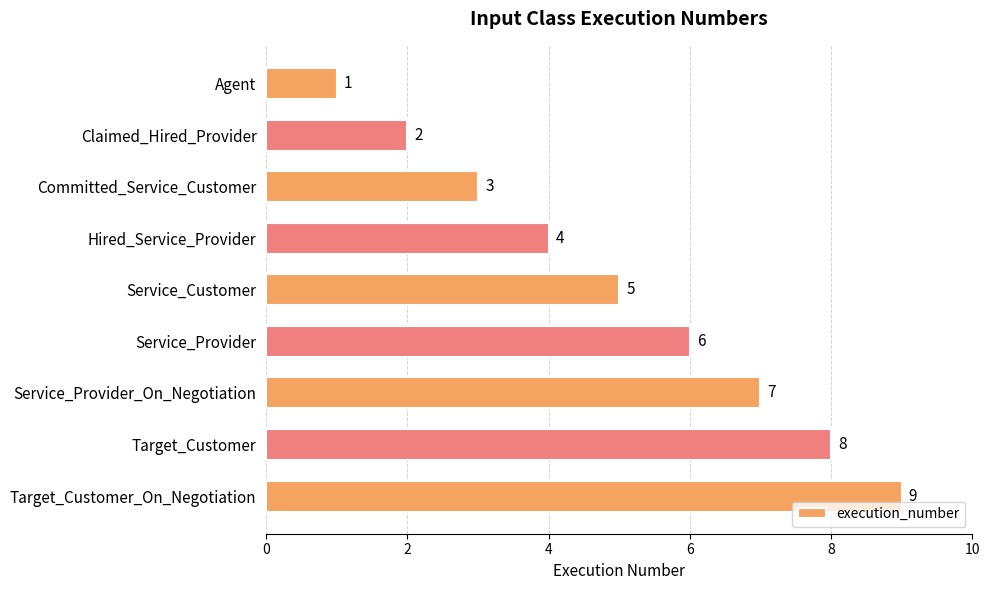

List the labels in order of value, largest first.

Target_Customer_On_Negotiation, Target_Customer, Service_Provider_On_Negotiation, Service_Provider, Service_Customer, Hired_Service_Provider, Committed_Service_Customer, Claimed_Hired_Provider, Agent